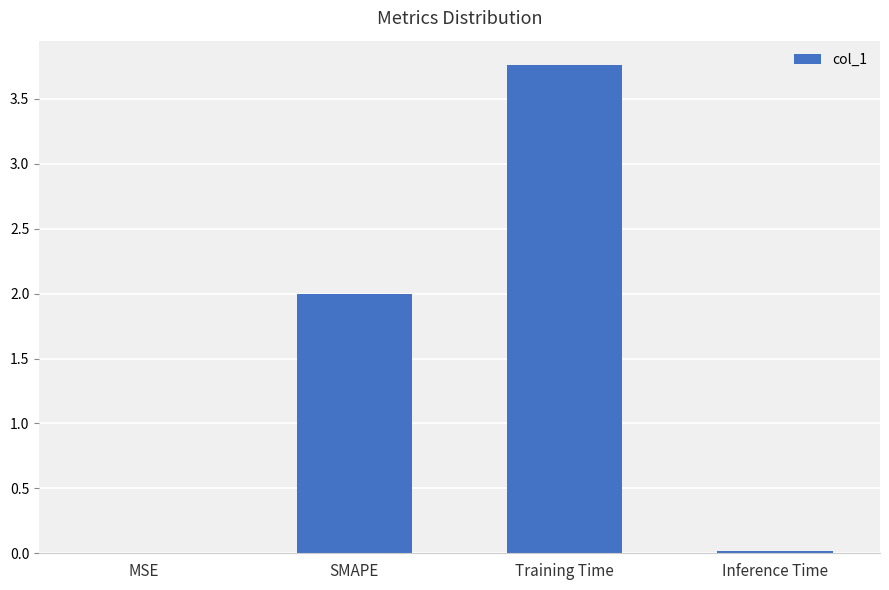

What is the ratio of the value at Training Time to the value at SMAPE?

1.9